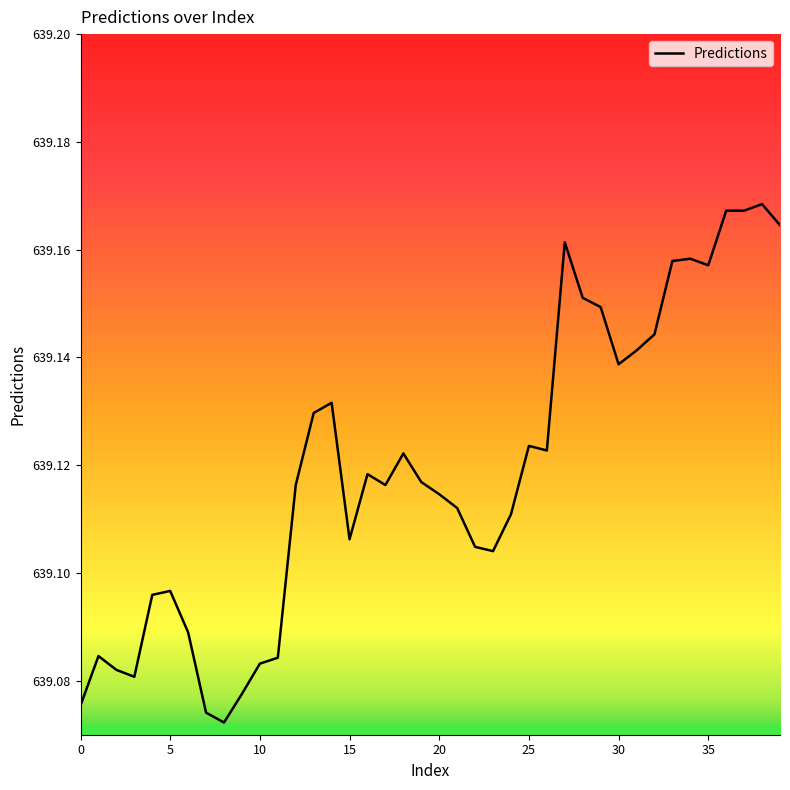

What is the average value?

639.1